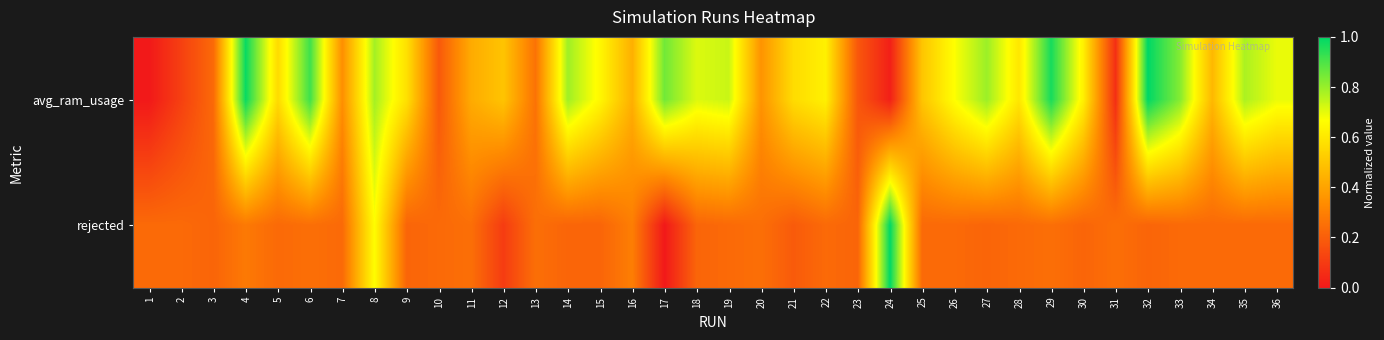

Reading left to right, extract all data points from this chart.

avg_ram_usage: 1=0.0	2=0.1	3=0.2	4=1.0	5=0.6	6=0.9	7=0.3	8=0.8	9=0.6	10=0.2	11=0.4	12=0.5	13=0.3	14=0.8	15=0.6	16=0.4	17=0.9	18=0.7	19=0.7	20=0.4	21=0.6	22=0.6	23=0.2	24=0.0	25=0.5	26=0.7	27=0.8	28=0.6	29=1.0	30=0.6	31=0.1	32=1.0	33=0.8	34=0.5	35=0.8	36=0.7
rejected: 1=0.2	2=0.2	3=0.2	4=0.3	5=0.2	6=0.2	7=0.2	8=0.7	9=0.2	10=0.2	11=0.2	12=0.1	13=0.2	14=0.2	15=0.2	16=0.3	17=0.0	18=0.2	19=0.2	20=0.2	21=0.2	22=0.2	23=0.2	24=1.0	25=0.2	26=0.2	27=0.2	28=0.2	29=0.2	30=0.2	31=0.2	32=0.2	33=0.2	34=0.2	35=0.2	36=0.2